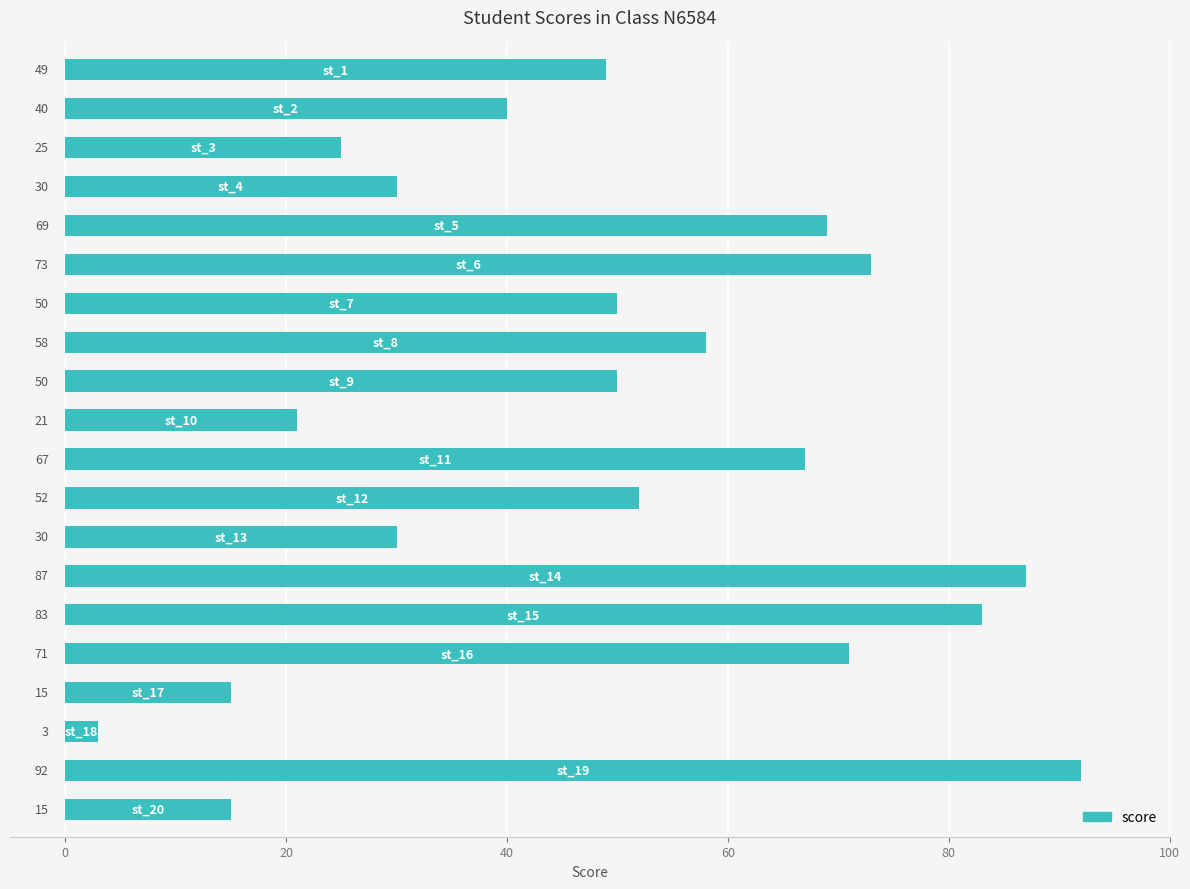

What is the value of the 15th bar from the top?

83